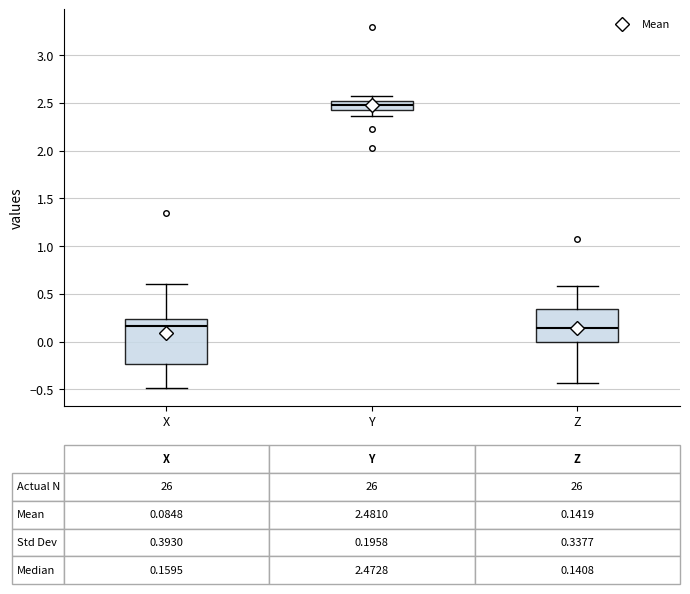

Comparing the boxes themselves (not the whiskers), which one is the tallest?

X